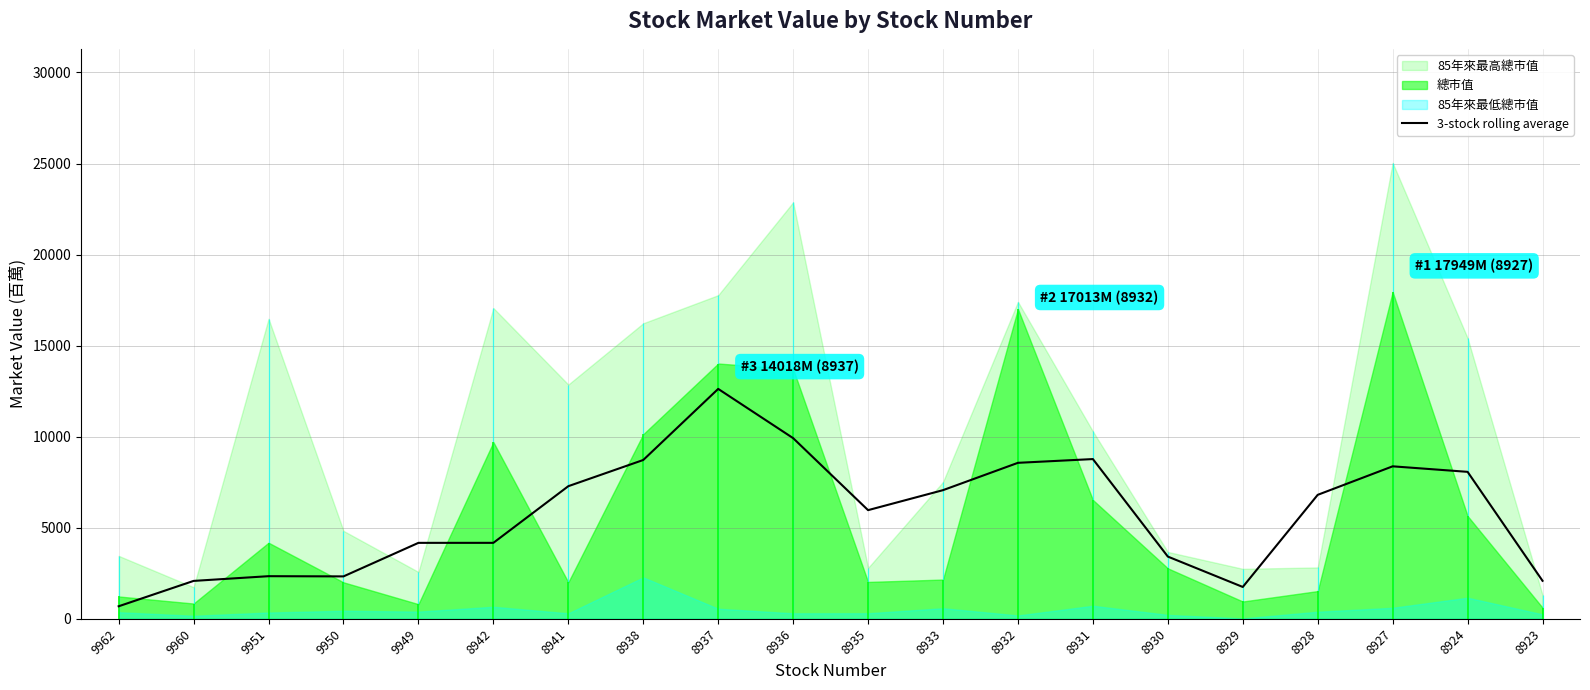

Where does the data first go above 6807?

8941